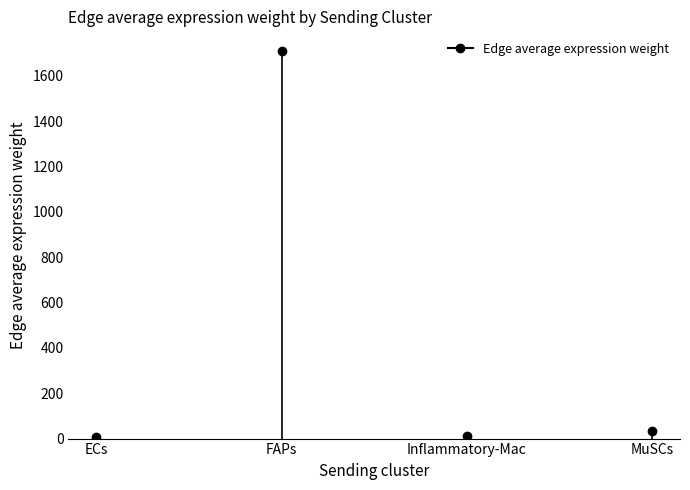

Which label corresponds to the largest value in the chart?

FAPs